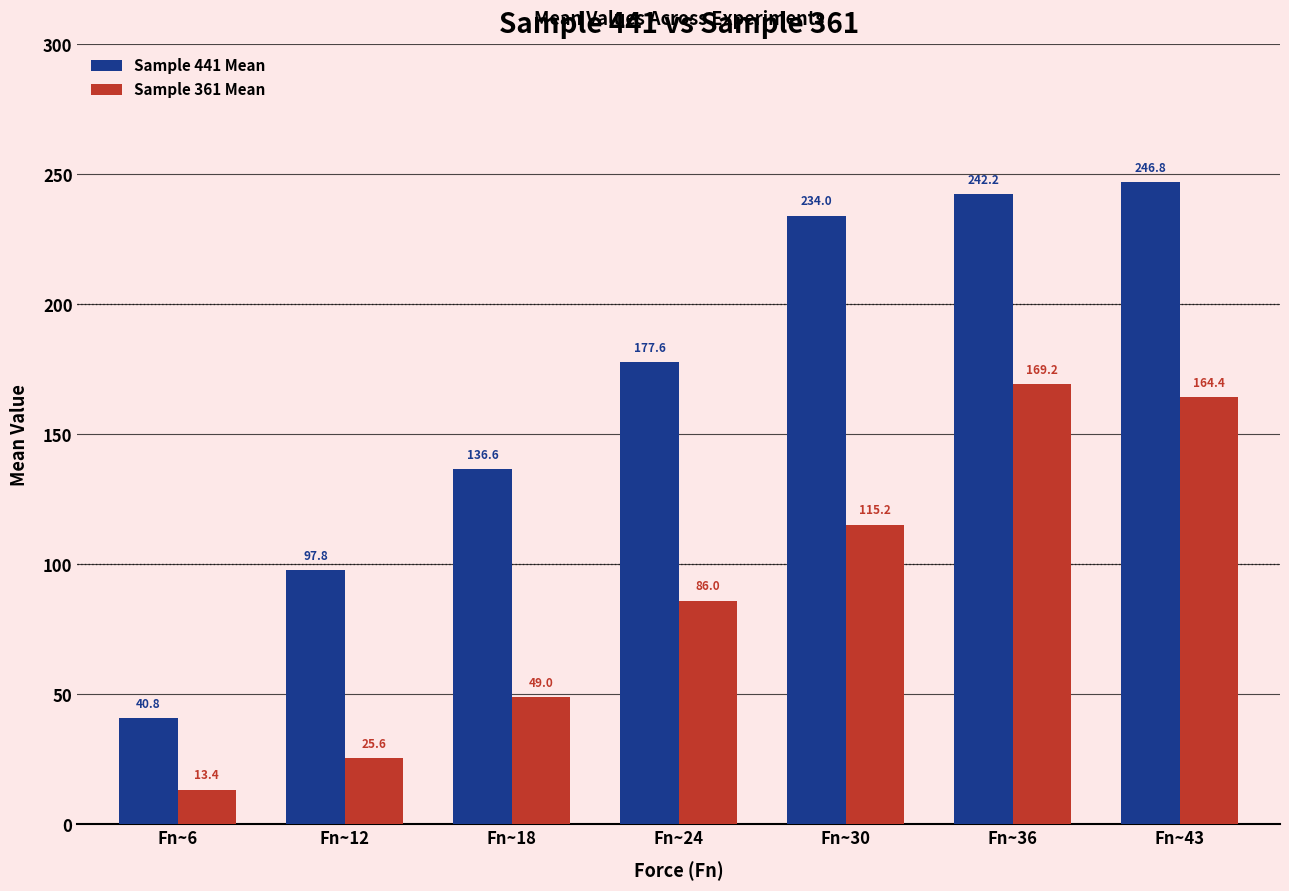

Where does the Sample 441 Mean series first go above 177?

Fn~24